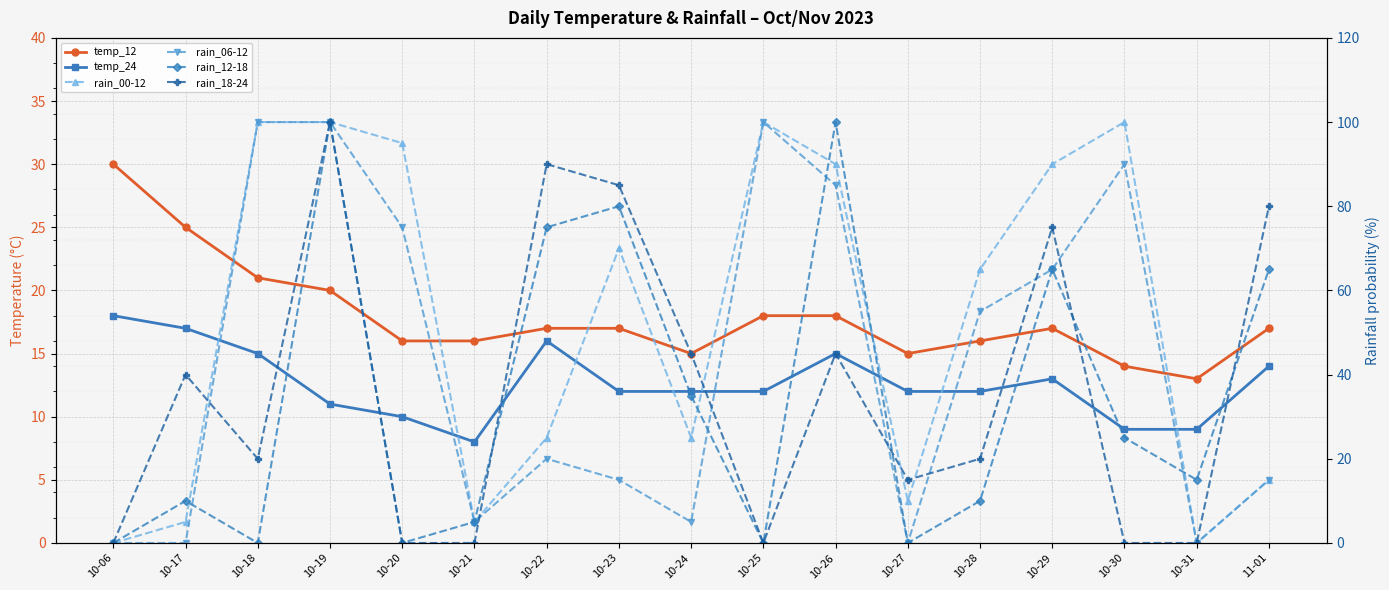

Between 10-19 and 10-26, which series saw the biggest shift?

rain_18-24